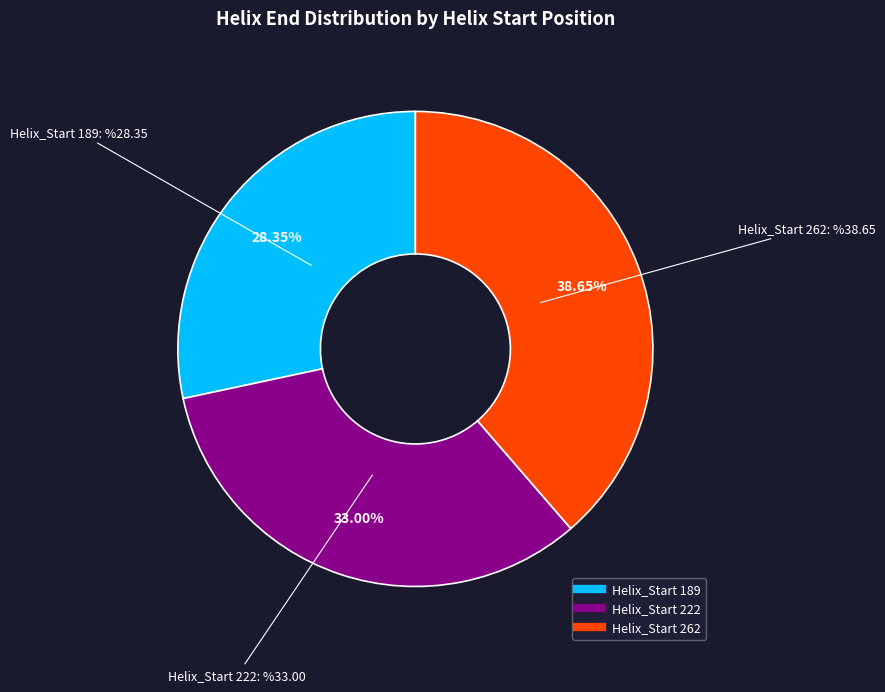

Count the number of slices in the pie.

3